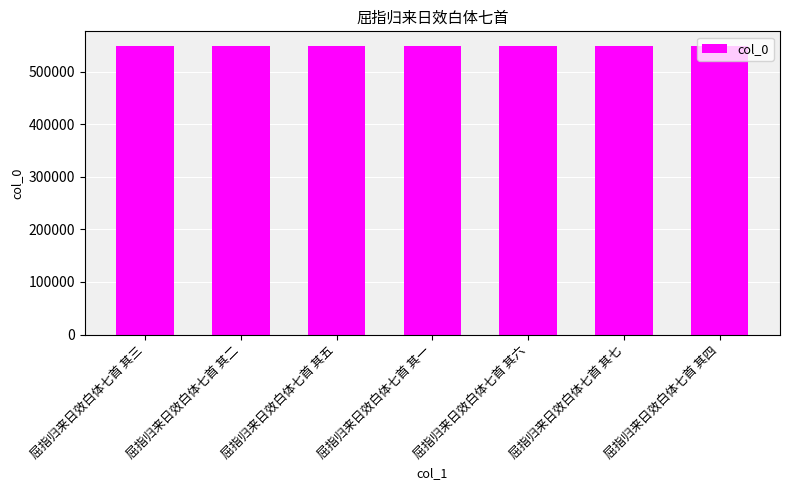

What is the label of the 5th bar from the left?

屈指归来日效白体七首 其六